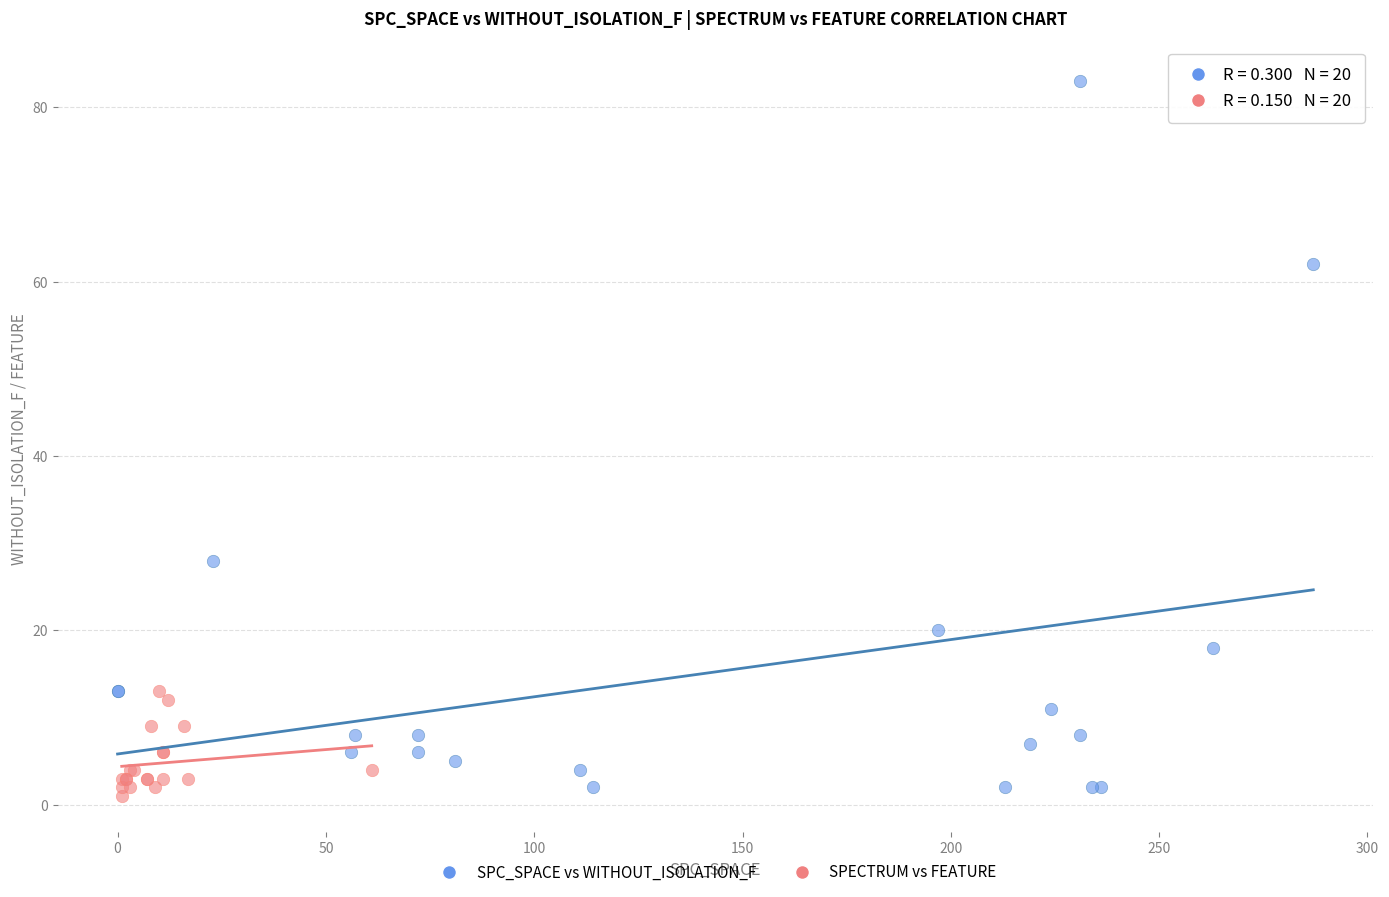

Which series contains the lowest Y value?

SPECTRUM vs FEATURE